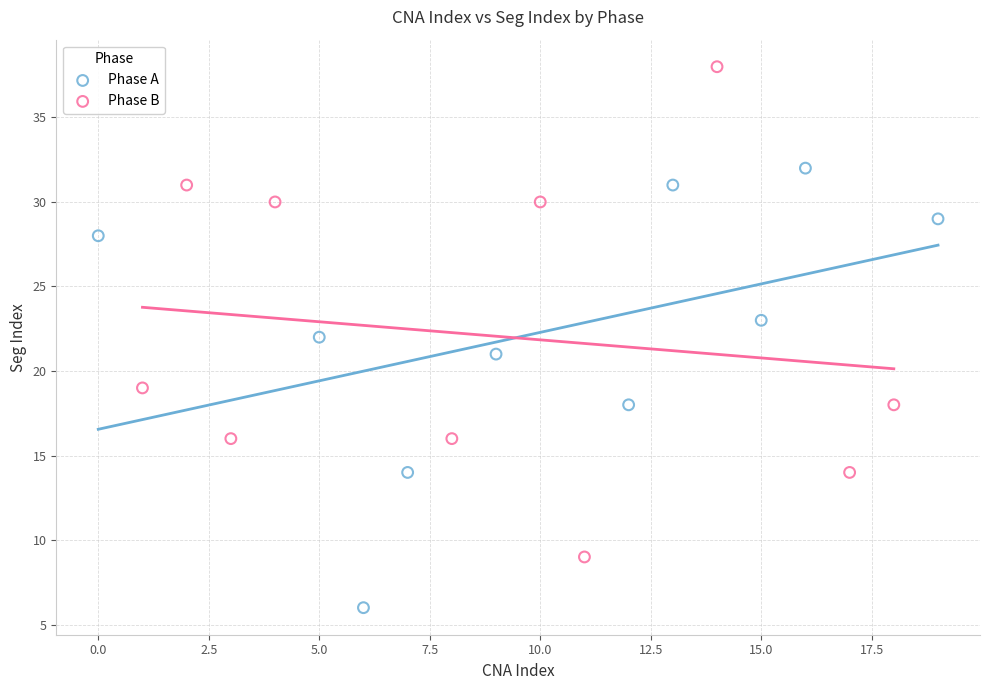

Which series reaches the maximum Y coordinate?

Phase B